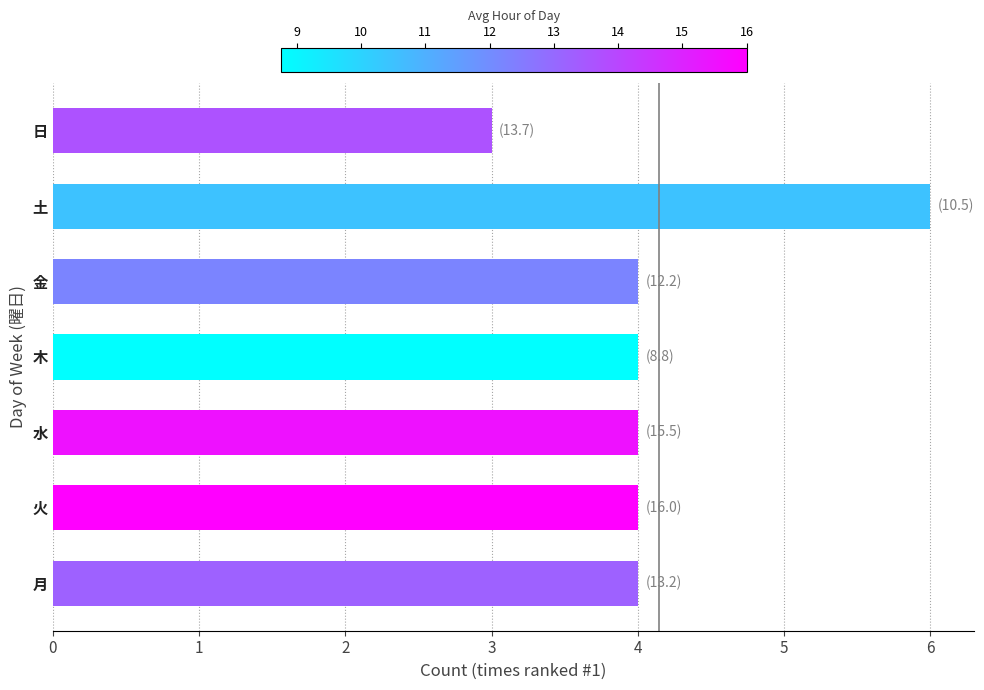

Which has a higher value, 日 or 火?

火